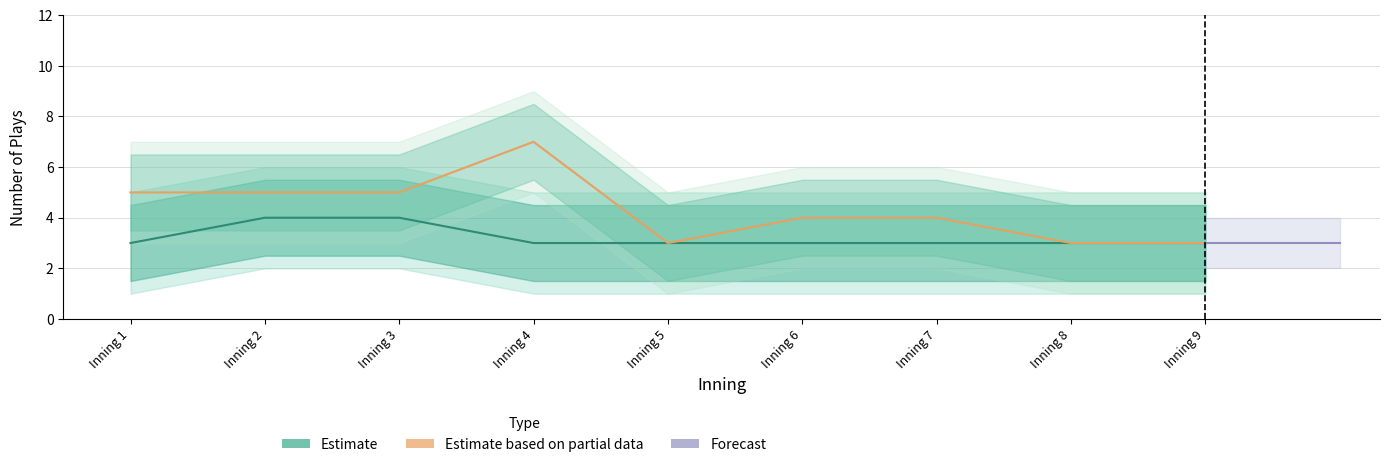

The value of bot_count at 2 is 2. True or false?

False